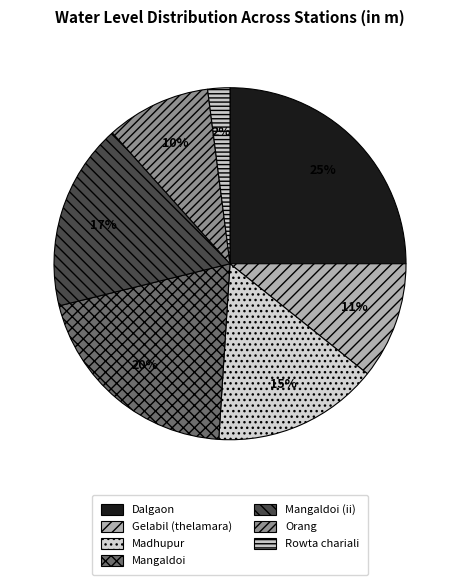

What percentage is NOT represented by Rowta chariali?

98.0%